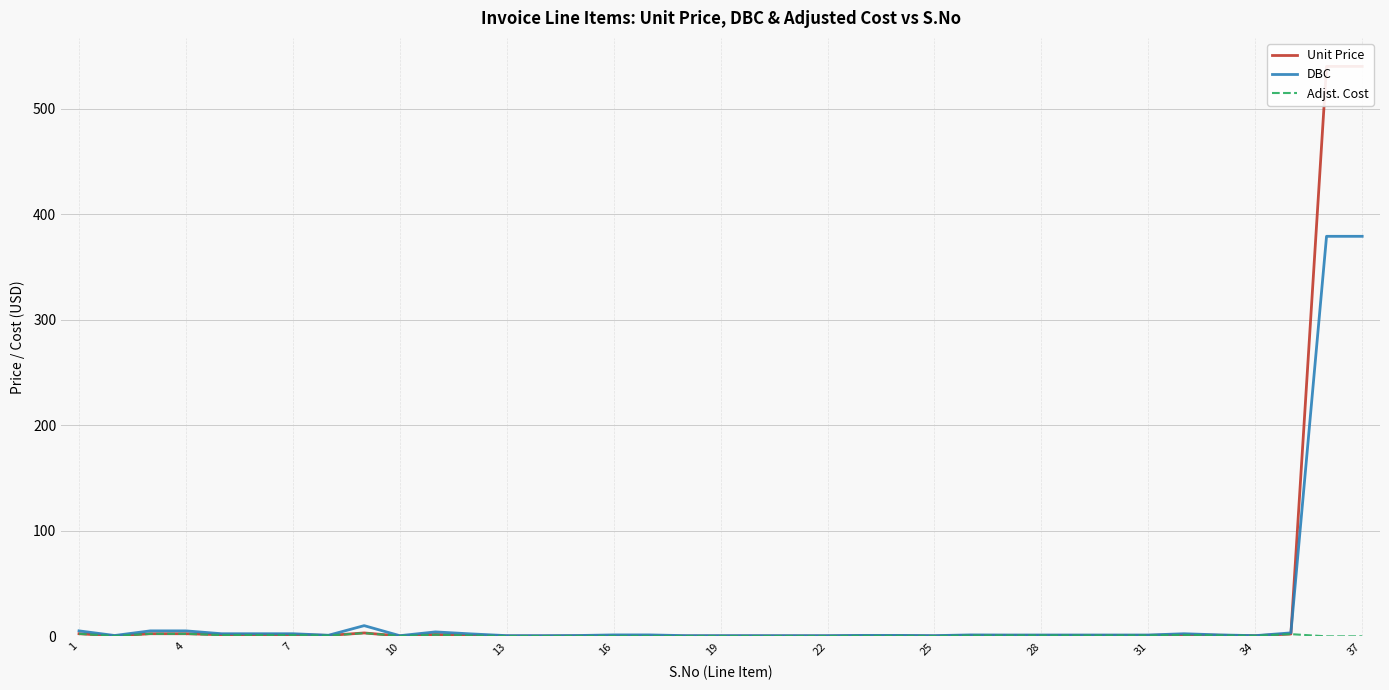

Does the chart display data point markers on the line(s)?

No